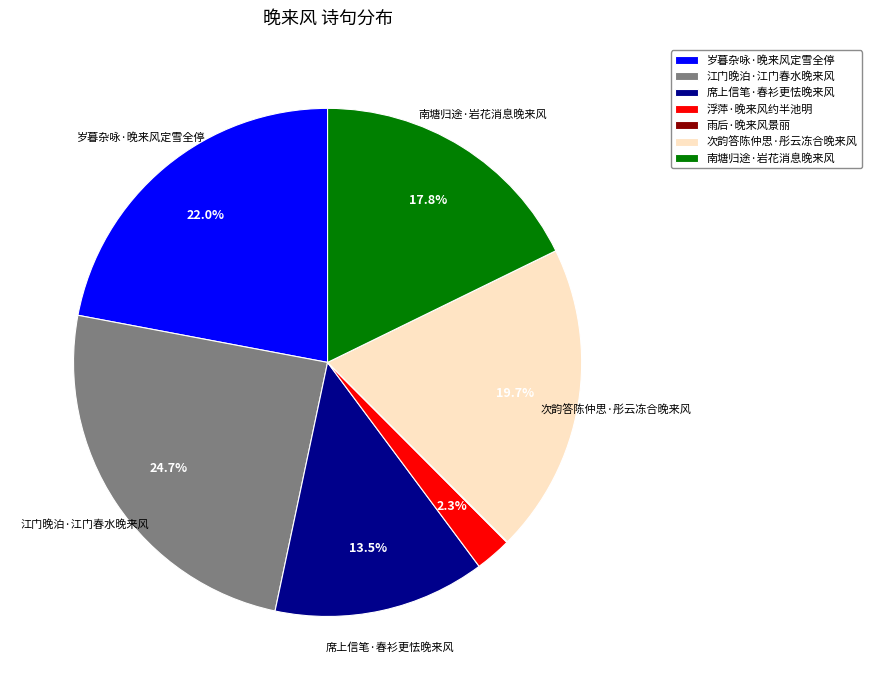

Between 南塘归途·岩花消息晚来风 and 次韵答陈仲思·彤云冻合晚来风, which is larger?

次韵答陈仲思·彤云冻合晚来风